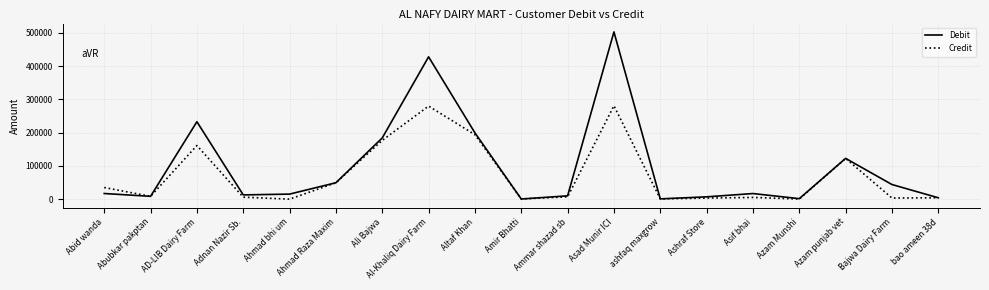

Which series has the largest total across all categories?

Debit